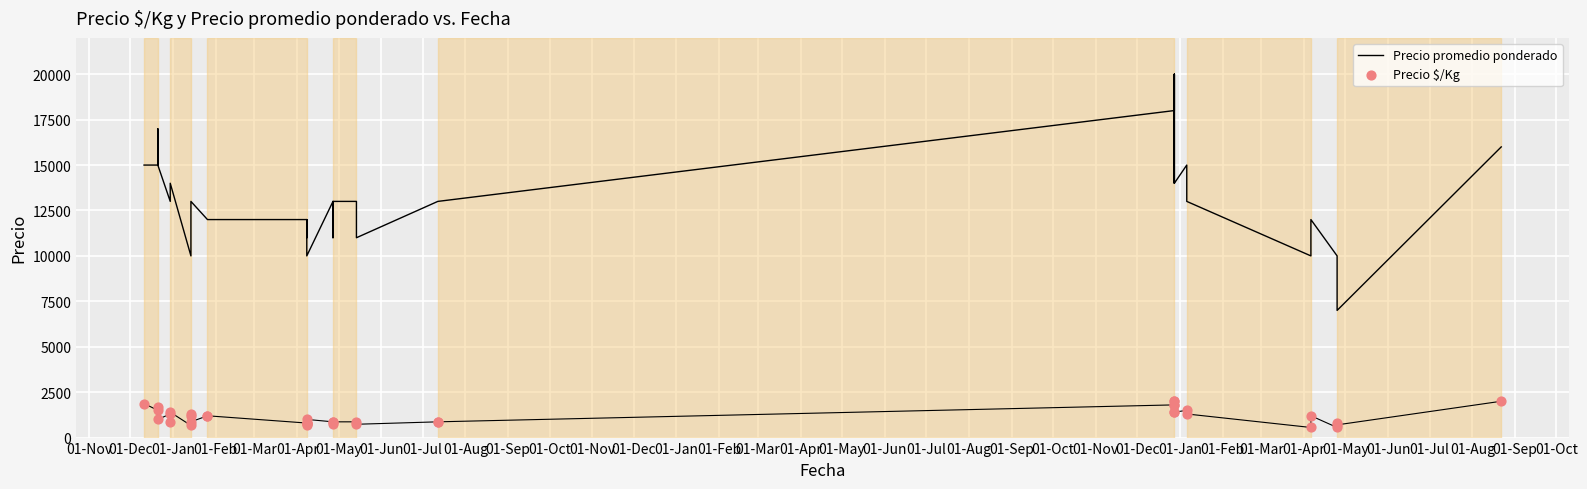

Which series contains the highest Y value?

Precio promedio ponderado